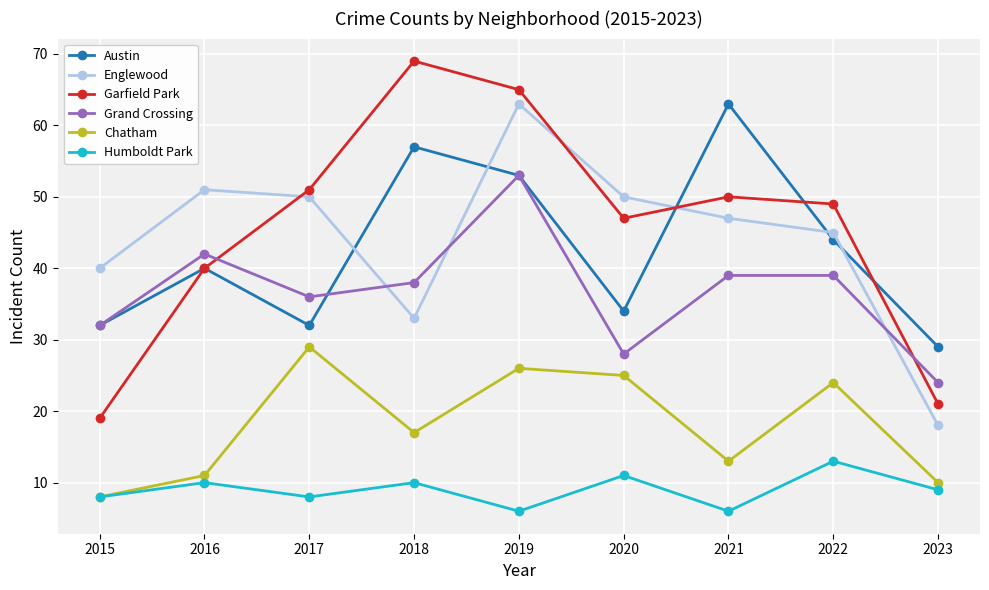

What is the difference between the Humboldt Park values at 2015 and 2021?

2